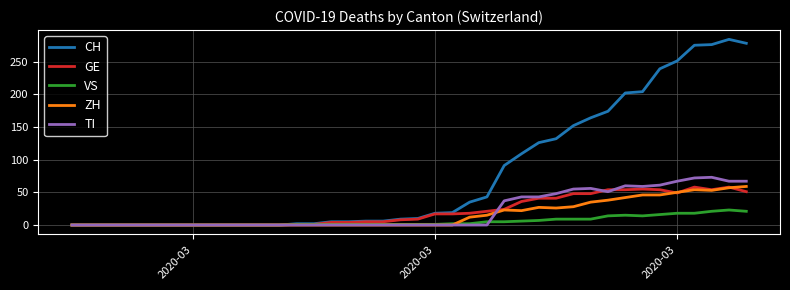

Does the chart display data point markers on the line(s)?

No